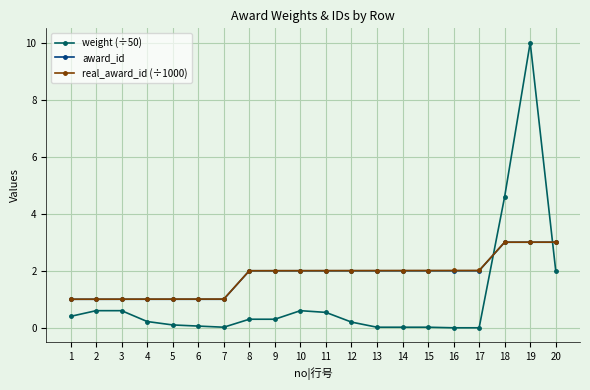

Count the number of categories in the chart.

20